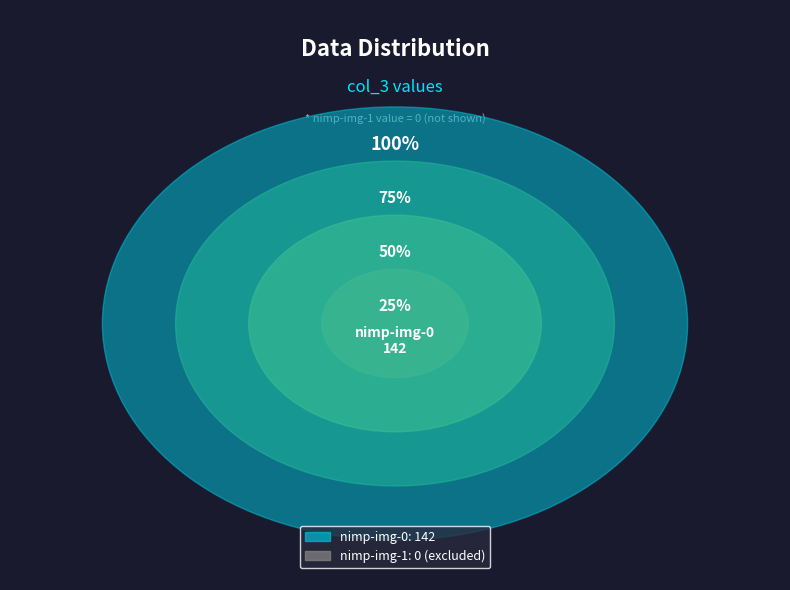

To the nearest percent, what is the difference between the largest and smallest slice percentages?

100%